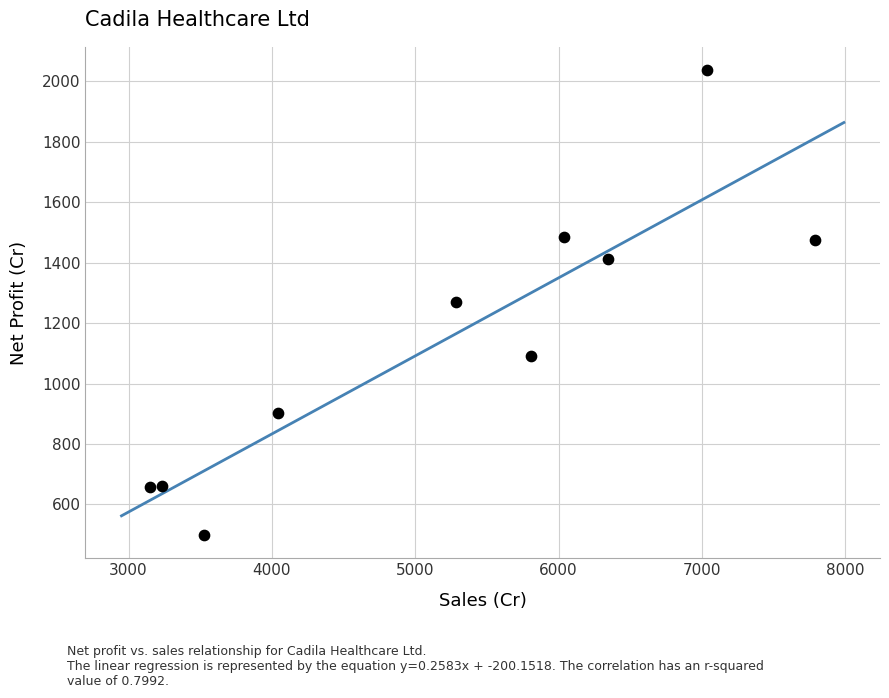

What is the average X value?

5225.2